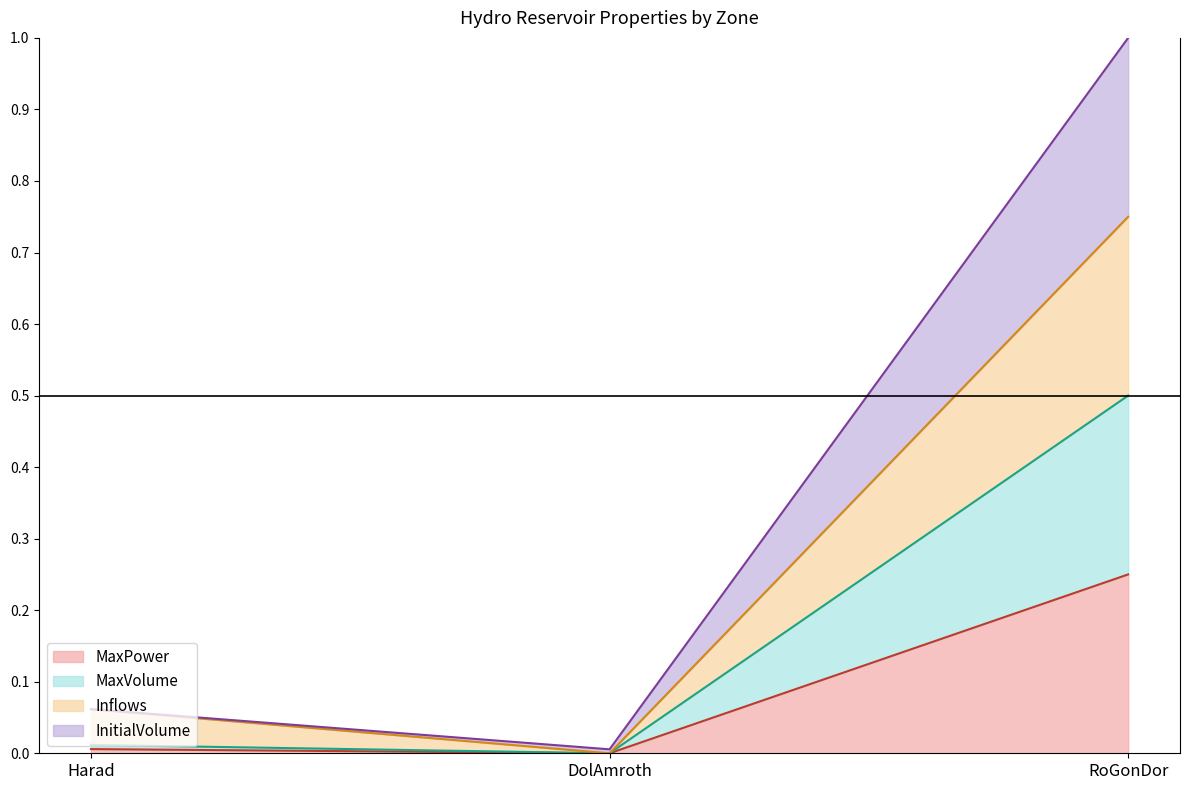

Which series changed the most between DolAmroth and RoGonDor?

InitialVolume